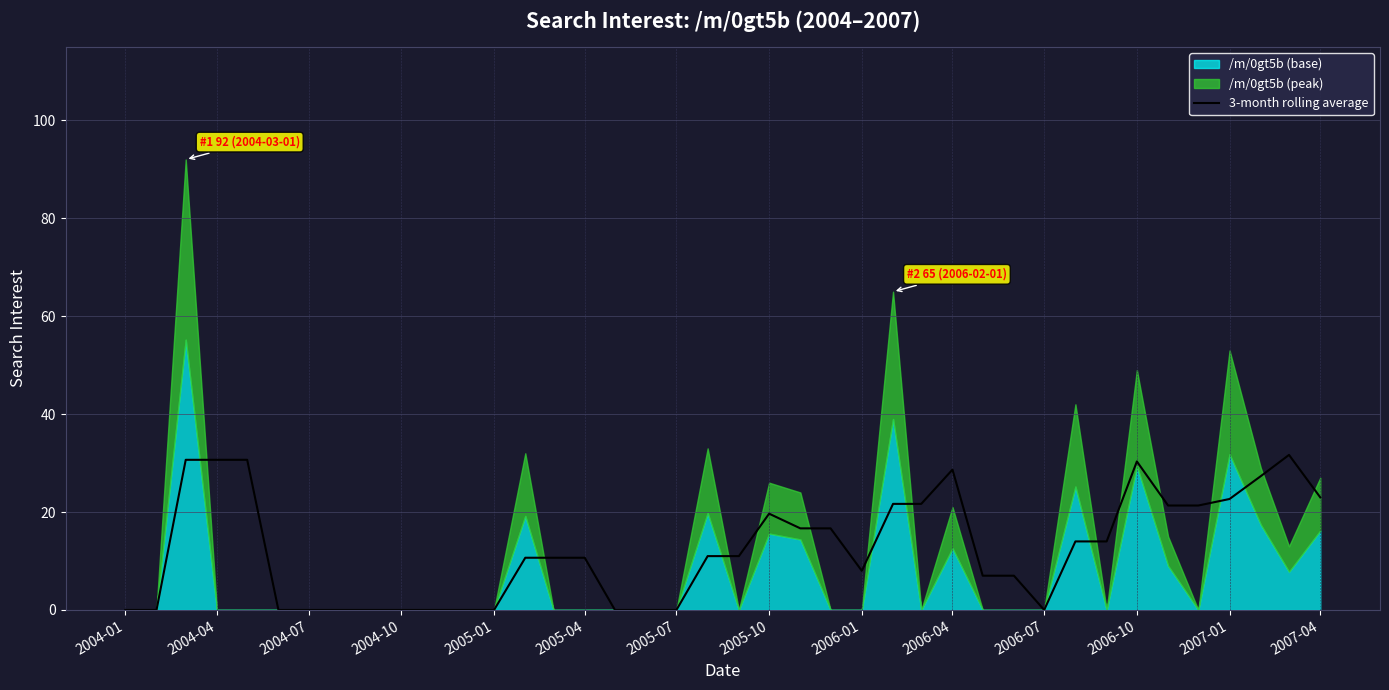

Is it true that 3-month rolling average equals 42.7 at 2006-10?

False